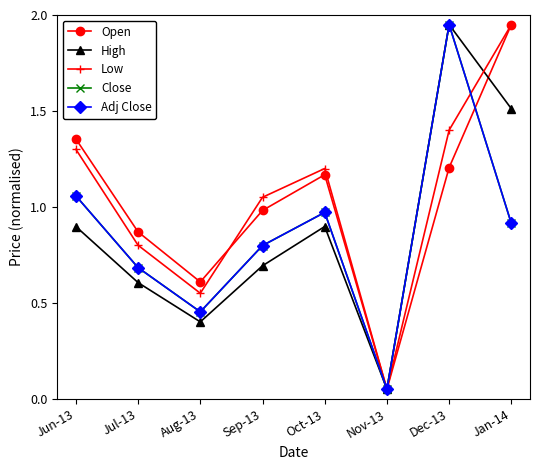

Which series has the largest total across all categories?

Low